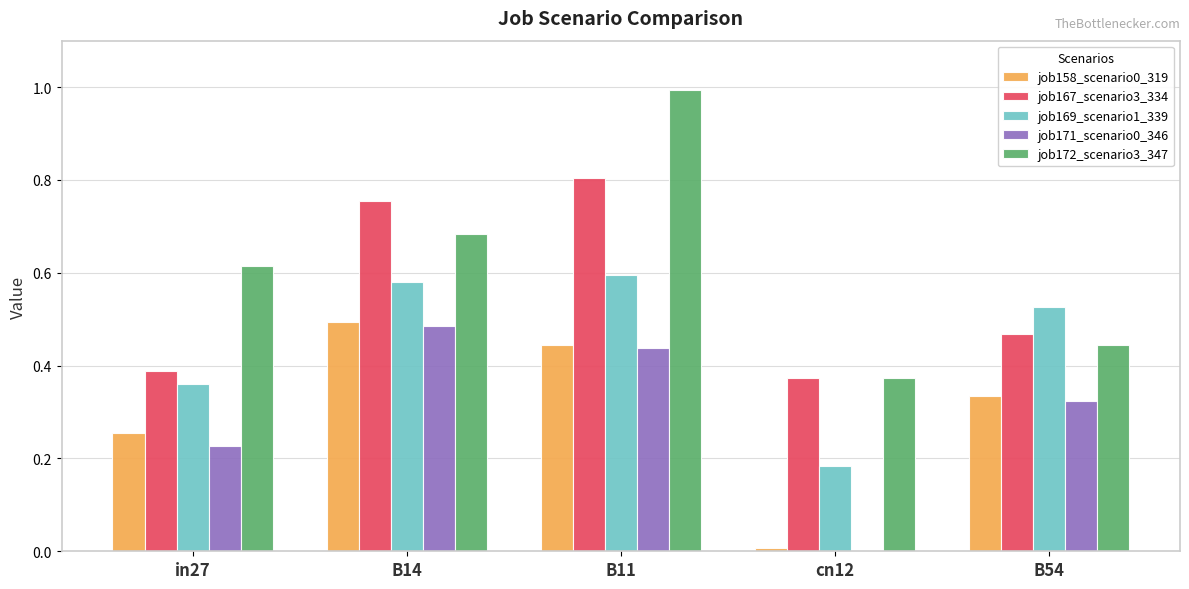

The job172_scenario3_347 series shows 1.0 at B11. True or false?

True